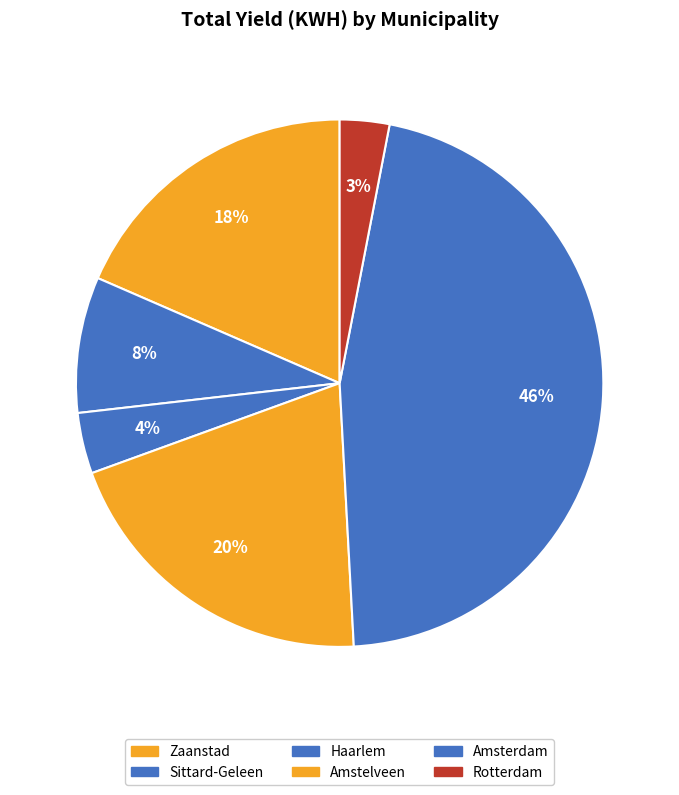

Which category has the biggest portion of the pie?

Amsterdam